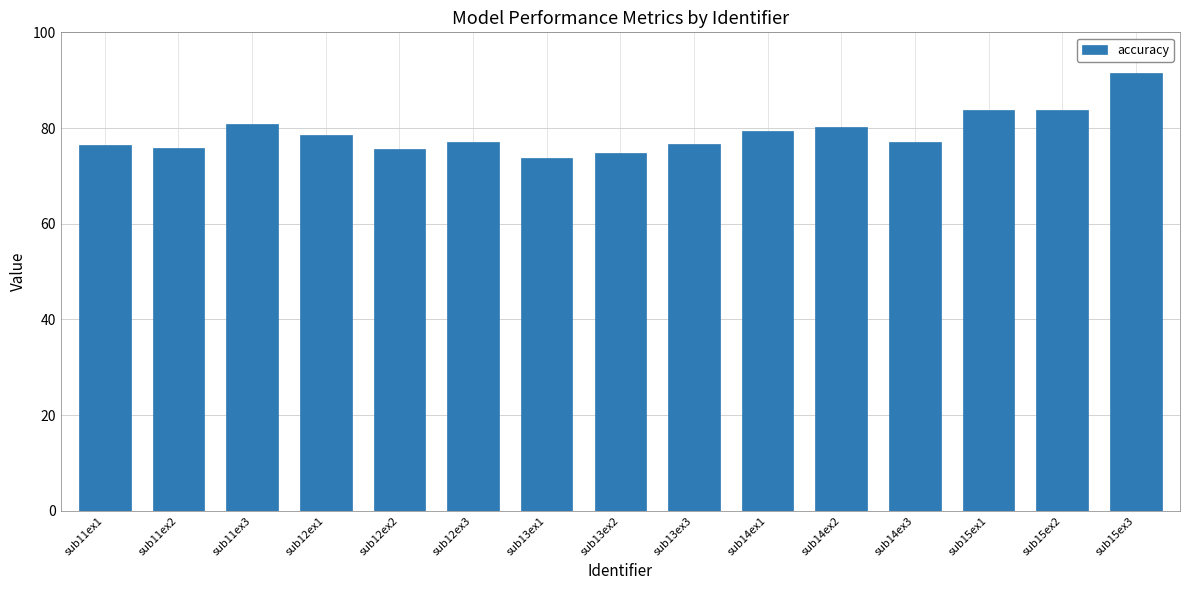

At which category does the chart reach its peak across all series?

sub15ex3